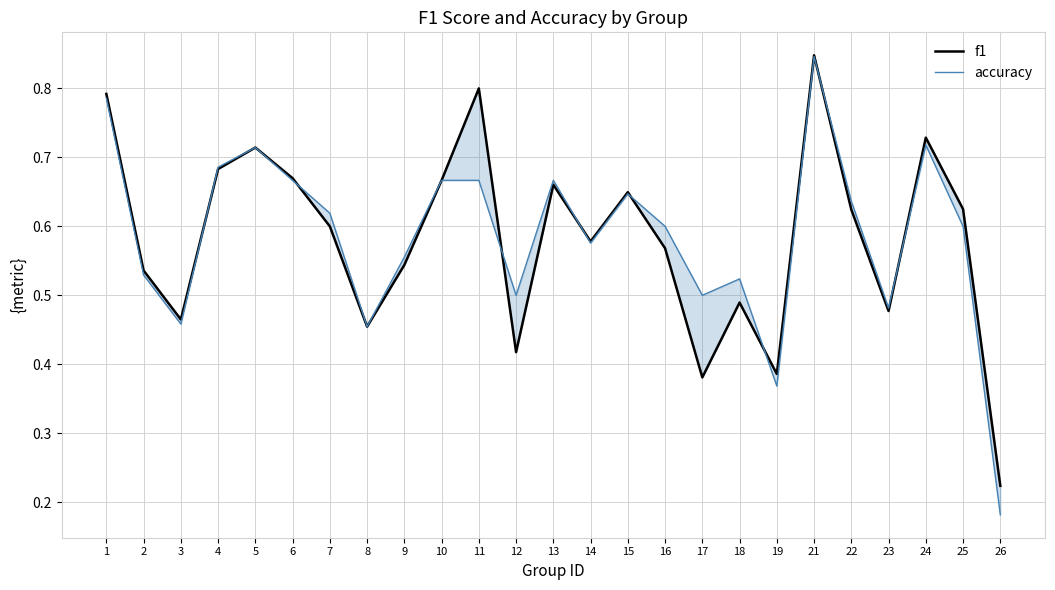

How many lines are shown in the chart?

2